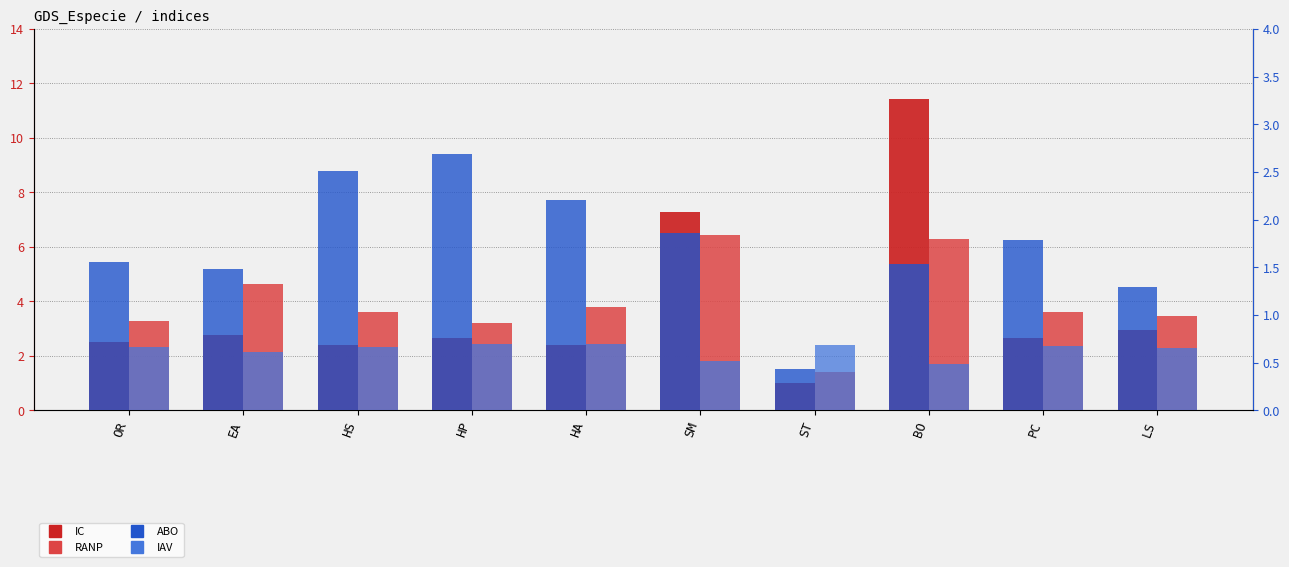

Reading right to left, what are all the values shown in this chart?

IC: LS=2.9	PC=2.6	BO=11.4	ST=1.0	SM=7.3	HA=2.4	HP=2.7	HS=2.4	EA=2.8	OR=2.5
RANP: LS=3.5	PC=3.6	BO=6.3	ST=1.4	SM=6.5	HA=3.8	HP=3.2	HS=3.6	EA=4.6	OR=3.3
ABO: LS=1.3	PC=1.8	BO=1.5	ST=0.4	SM=1.9	HA=2.2	HP=2.7	HS=2.5	EA=1.5	OR=1.6
IAV: LS=0.7	PC=0.7	BO=0.5	ST=0.7	SM=0.5	HA=0.7	HP=0.7	HS=0.7	EA=0.6	OR=0.7